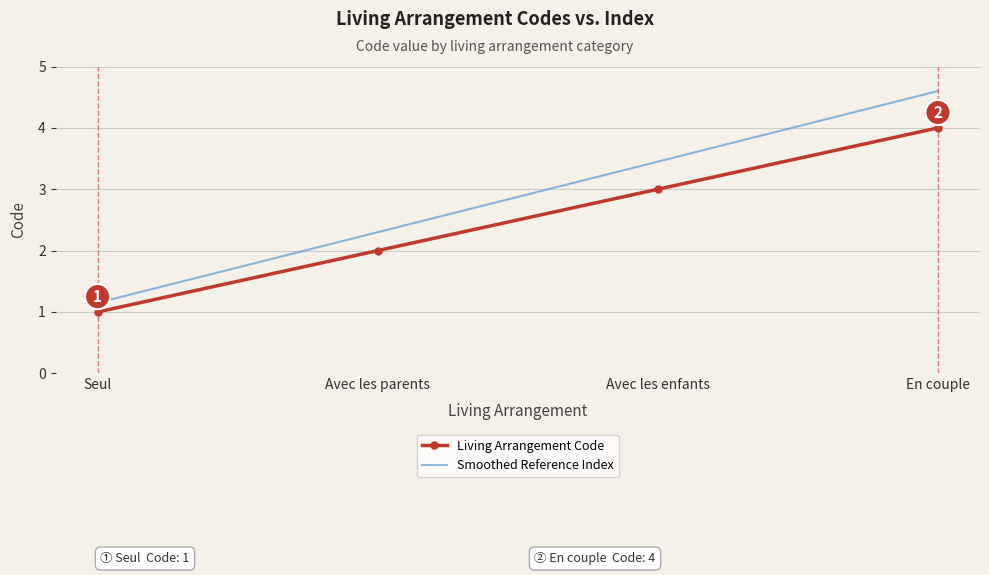

True or false: the data has more than 1 interior local peaks.

False